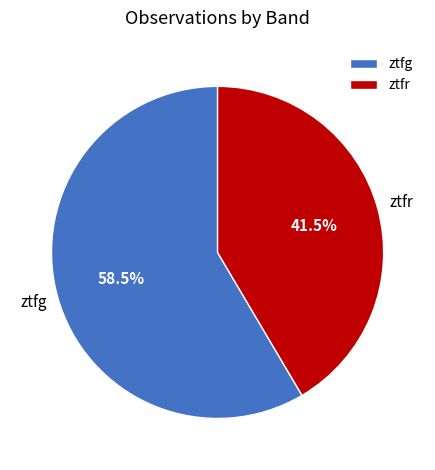

What is the total percentage of ztfr and ztfg?

100.0%